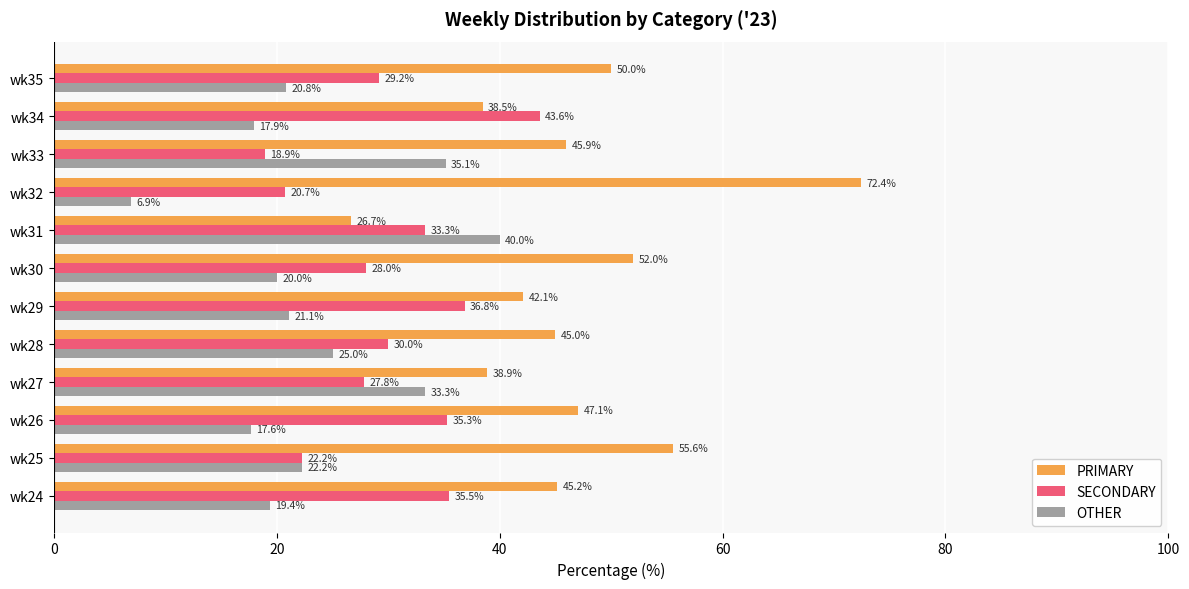

What value does the SECONDARY series have at wk24?

35.5